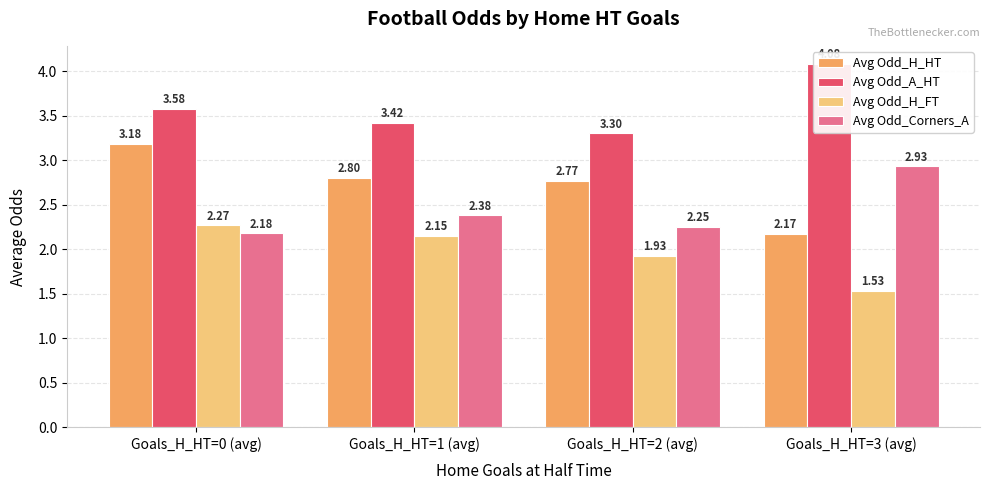

True or false: Avg Odd_A_HT has a value of 3.4 at Goals_H_HT=1 (avg).

True